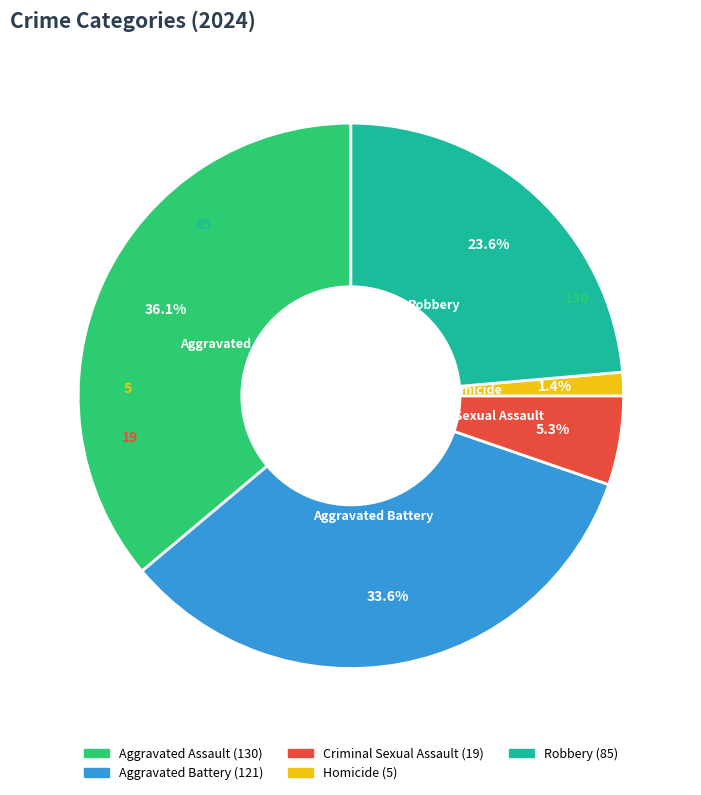

True or false: Homicide accounts for 1% of the total.

True